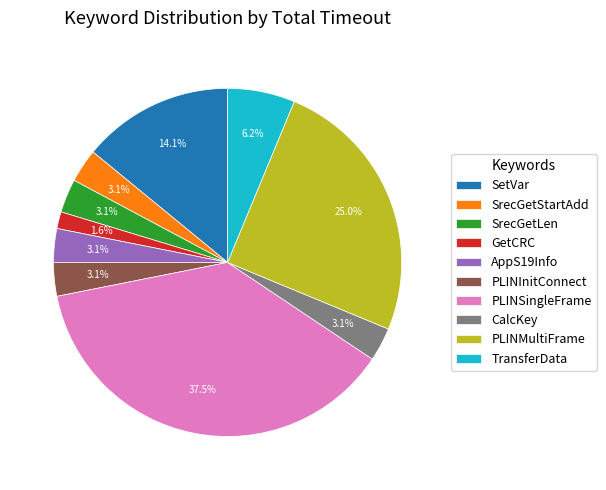

Does AppS19Info account for over 50% of the chart?

No